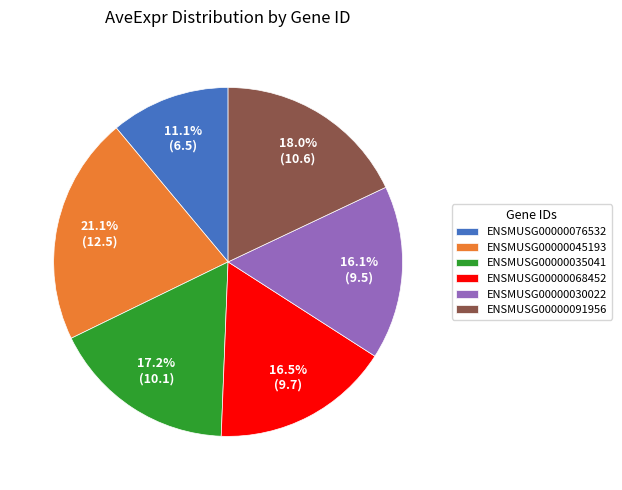

What is the smallest slice in the pie chart?

ENSMUSG00000076532